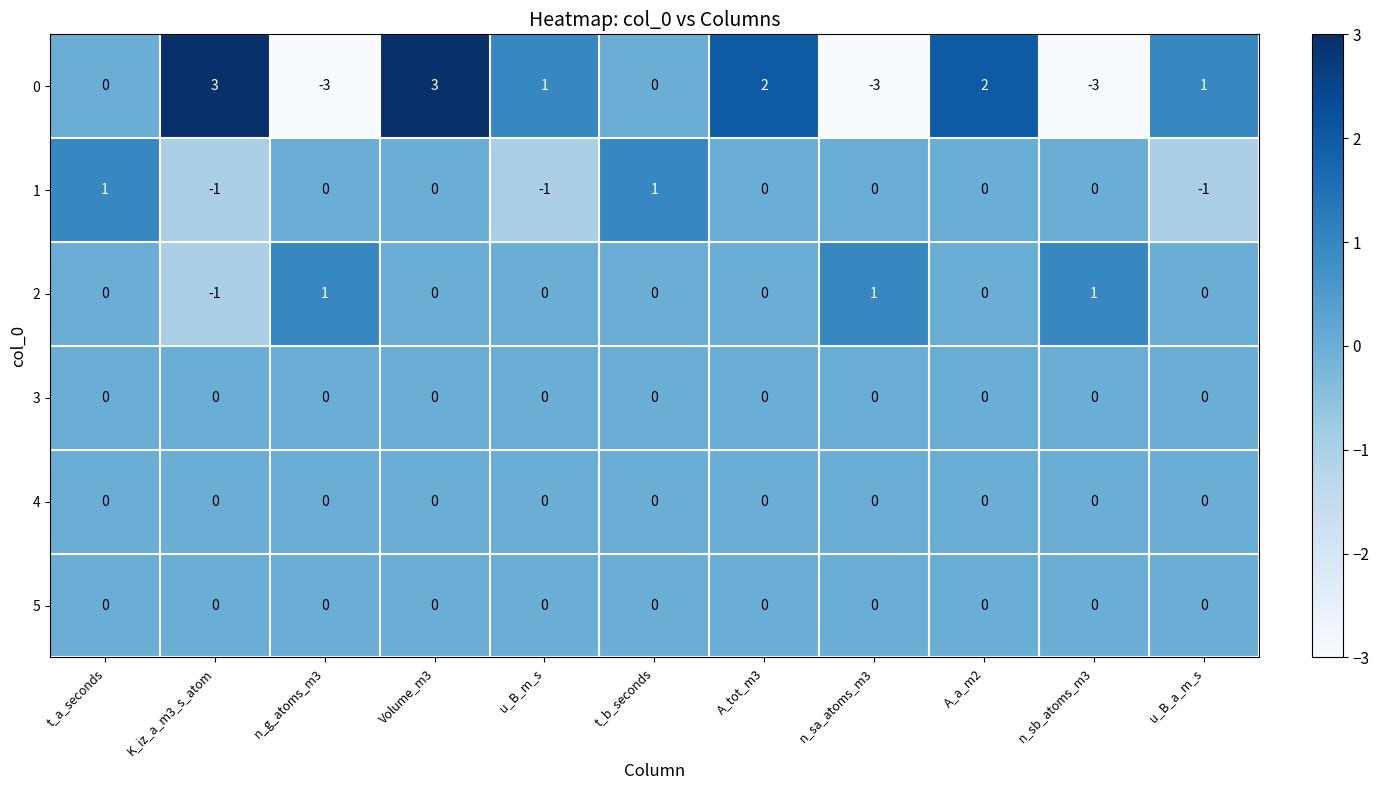

Count the number of categories in the chart.

11